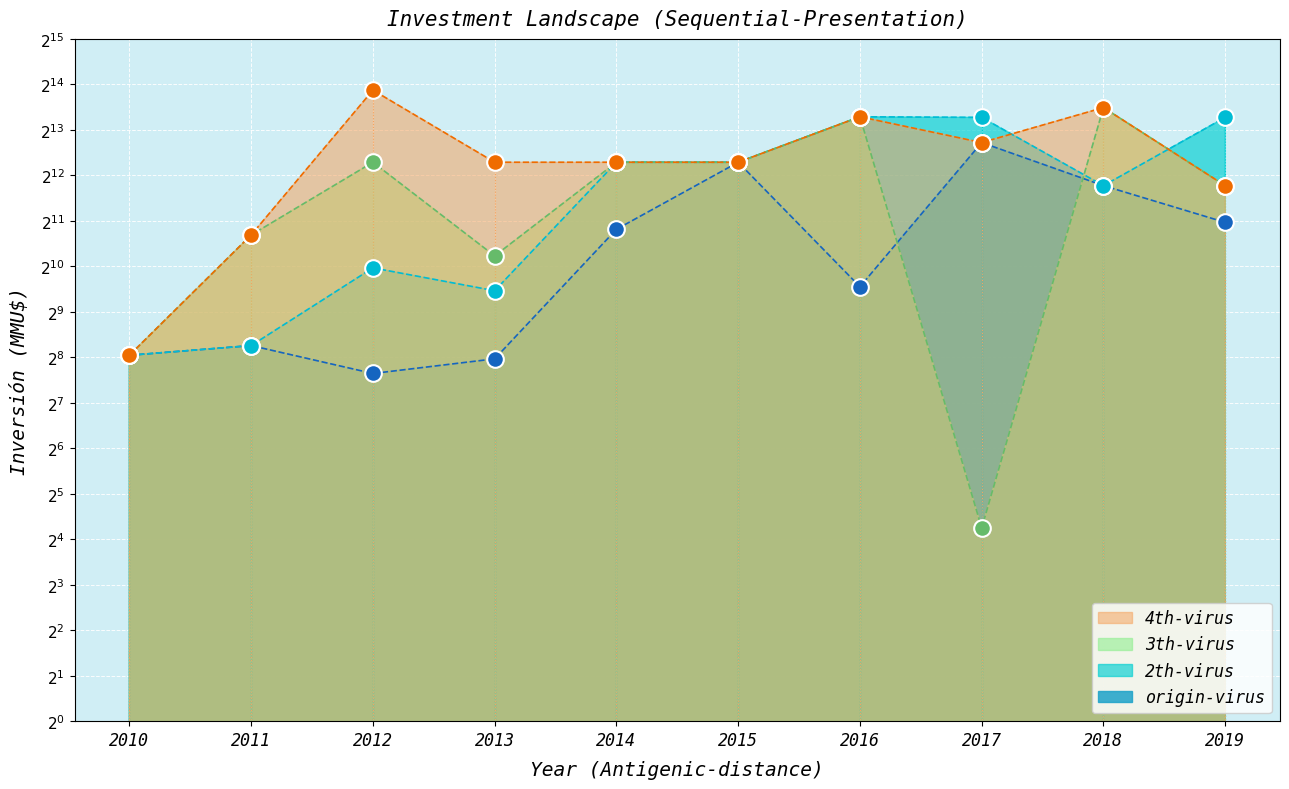

List the labels in order of 2th-virus value, largest first.

2016, 2017, 2019, 2014, 2015, 2018, 2012, 2013, 2011, 2010